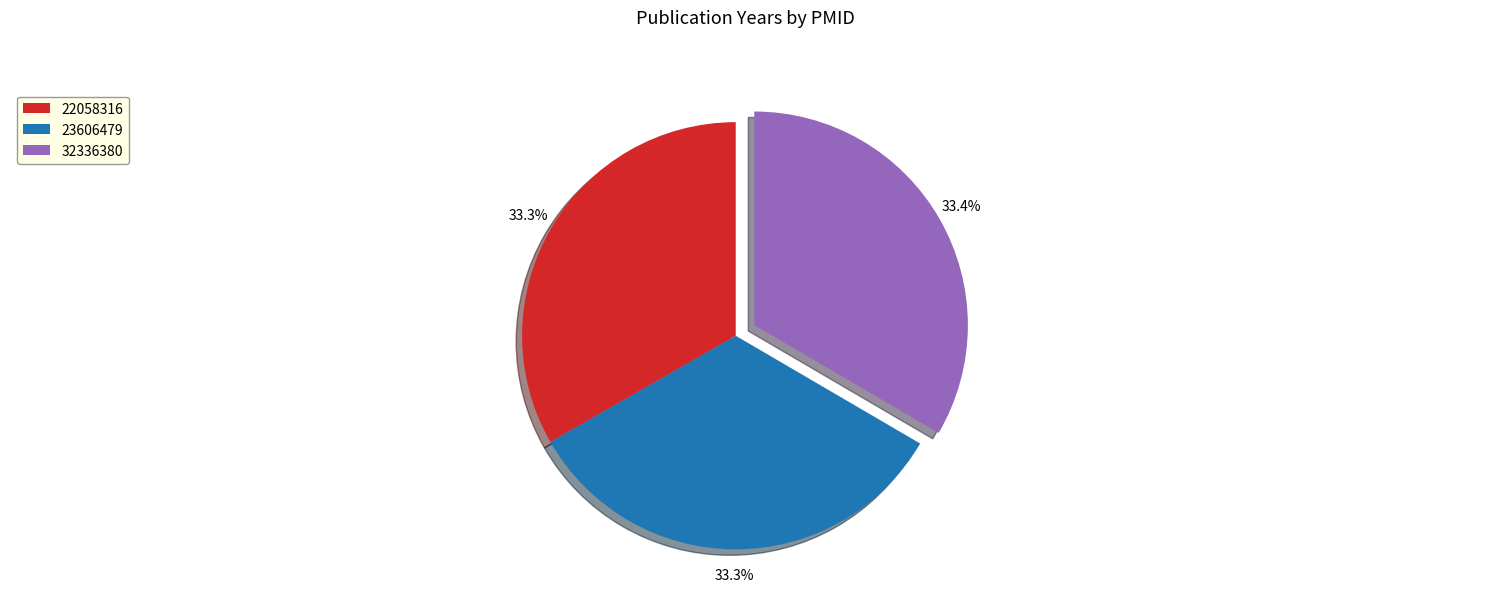

Is there any slice that represents more than half of the pie?

No